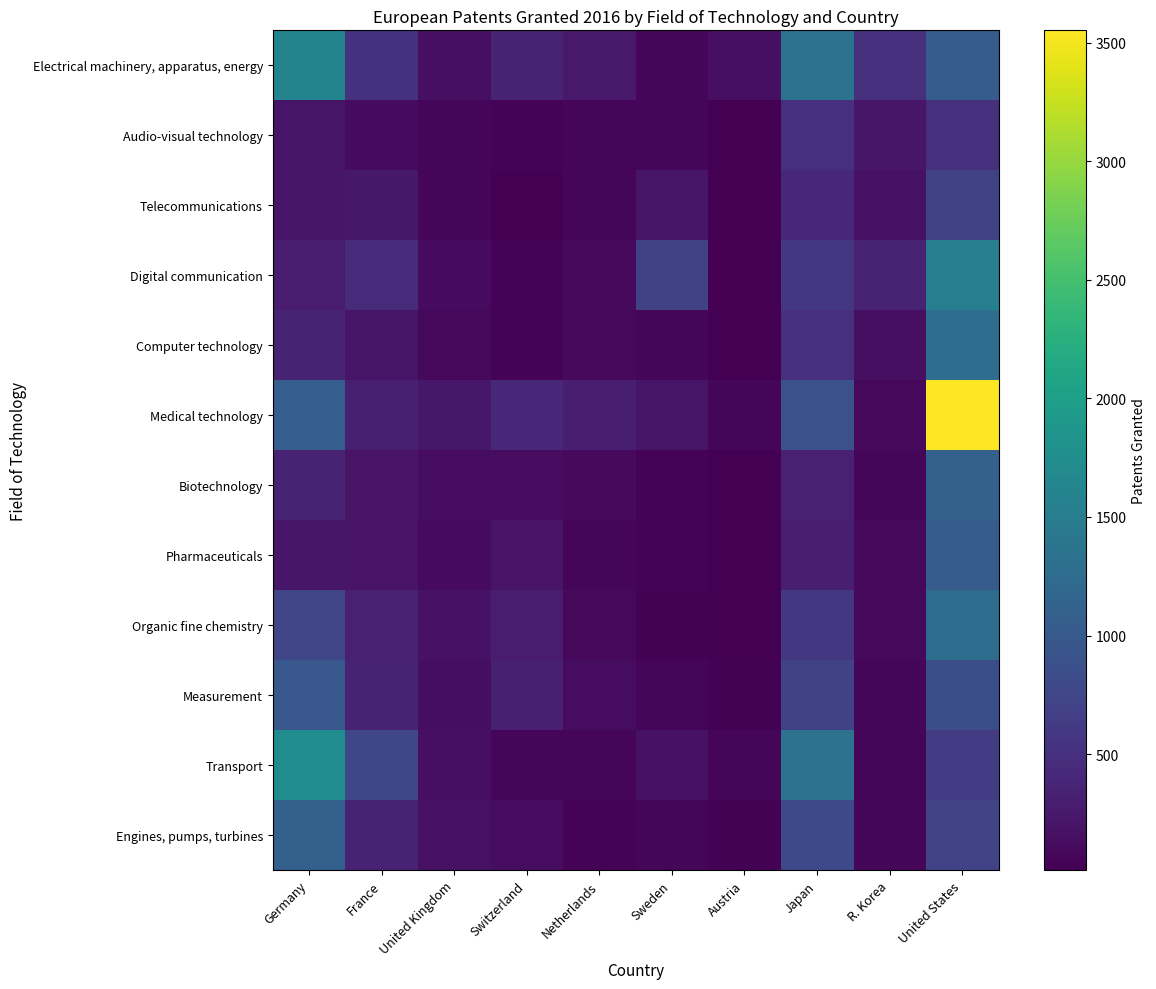

What is the total value across all series at Sweden?

1816